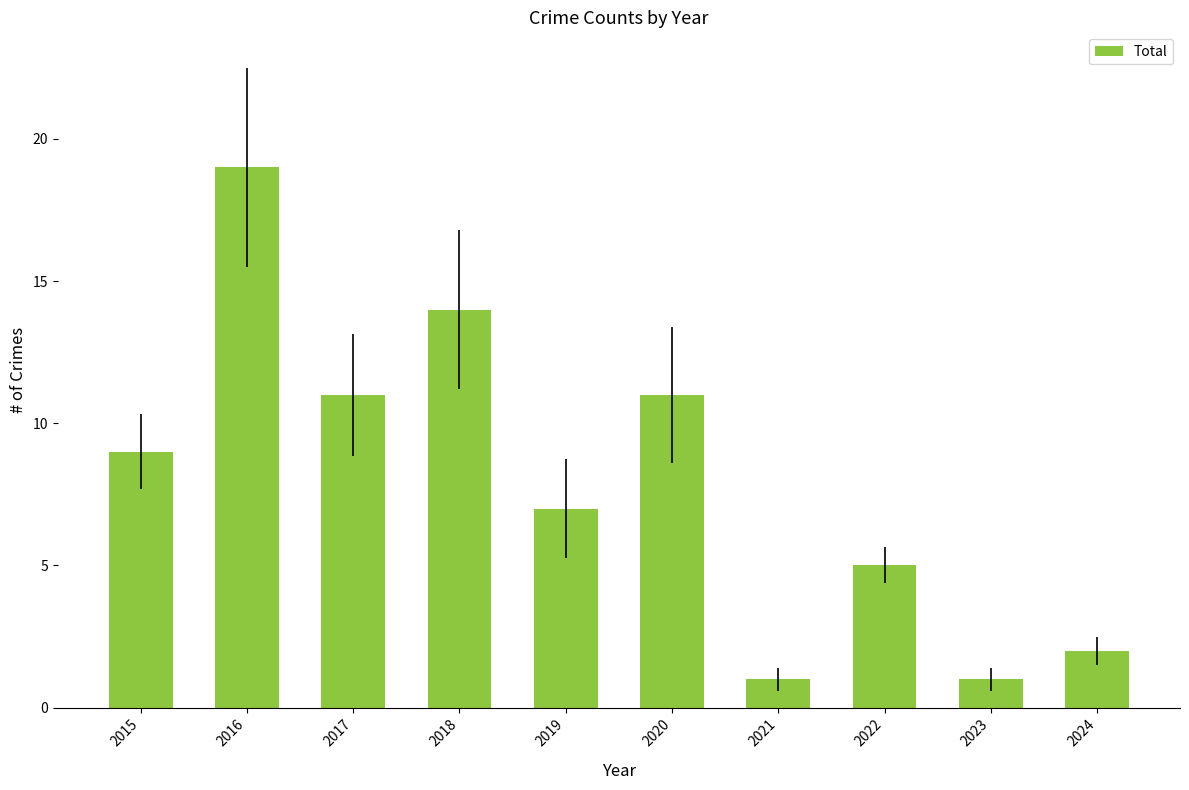

How many data points are less than 9?

5